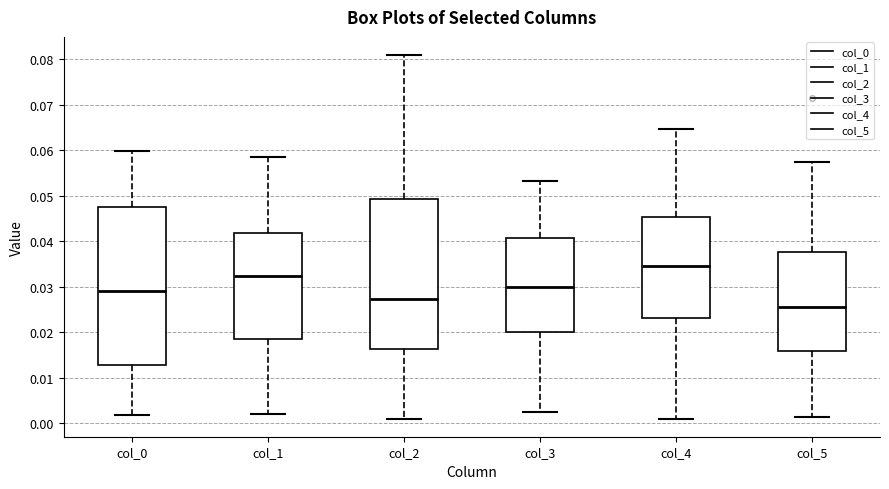

Where does the upper whisker of the box for col_2 end on the y-axis? The values are not printed on the chart, so give them approximately, as read against the axis.

0.081